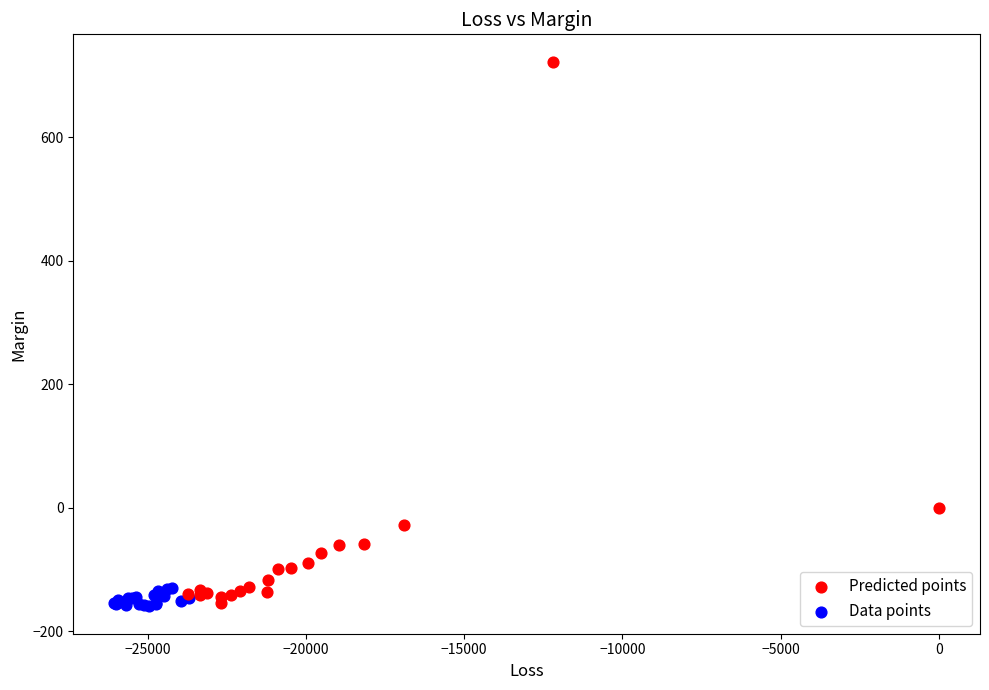

Which series has the widest spread of Y values?

Predicted points